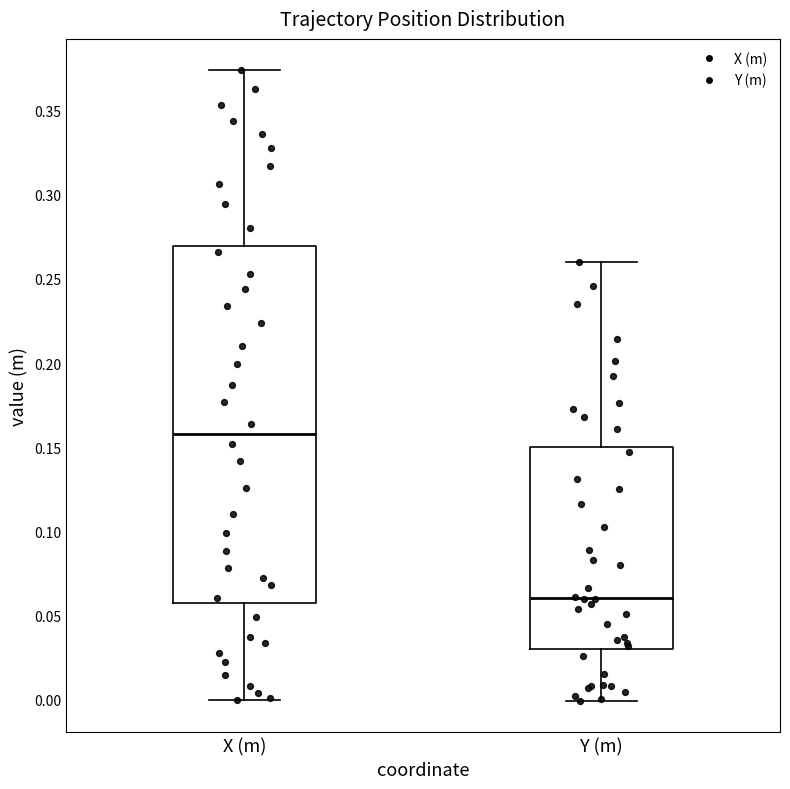

Which box is the tallest, from its lower edge to its upper edge?

X (m)